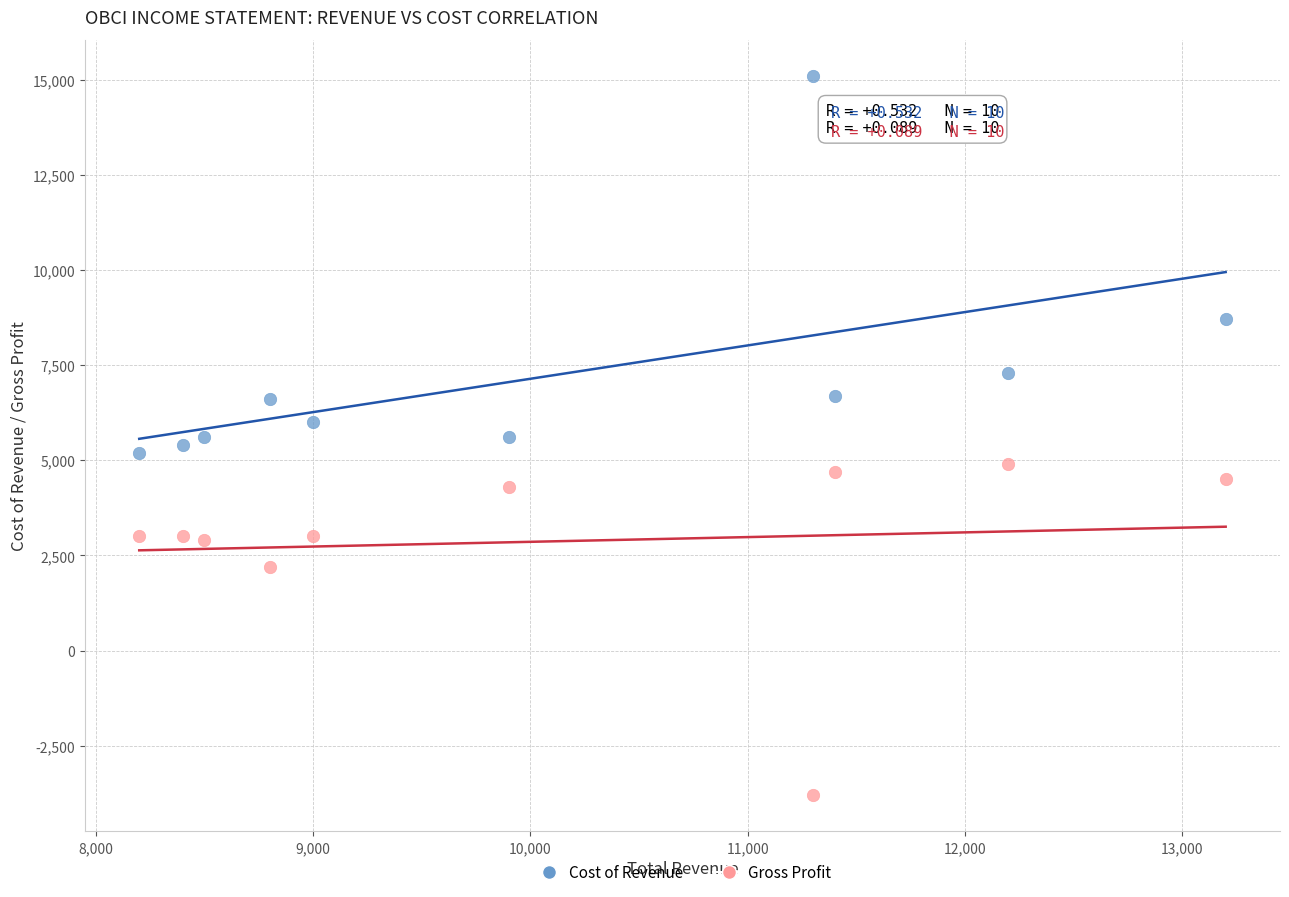

Which series reaches the maximum Y coordinate?

Cost of Revenue